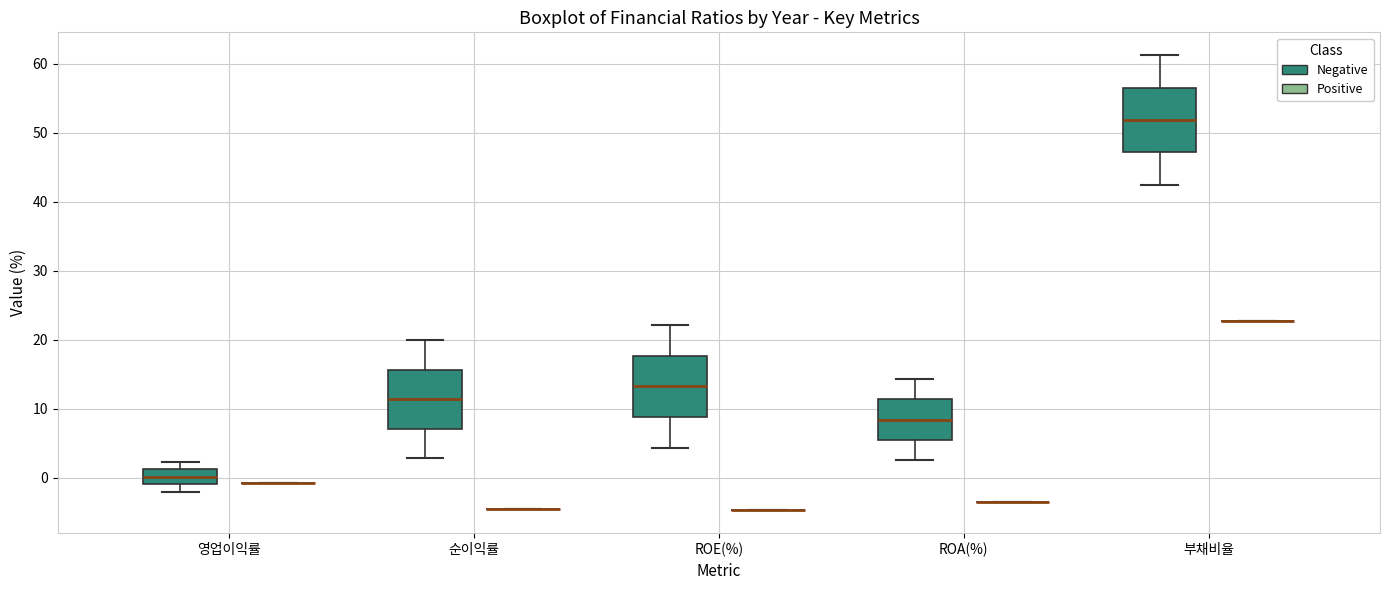

Reading left to right, read every box against the y-axis: the position of its median line, the range the box covers, and the ends of its whiskers. The values are not printed on the chart, so give them approximately, as read against the axis.

영업이익률 (Negative): median 0, box -1 to 1, whiskers -2 to 2
영업이익률 (Positive): box collapsed to a line at -1, whiskers -1 to -1
순이익률 (Negative): median 11, box 7 to 16, whiskers 3 to 20
순이익률 (Positive): box collapsed to a line at -5, whiskers -5 to -5
ROE(%) (Negative): median 13, box 9 to 18, whiskers 4 to 22
ROE(%) (Positive): box collapsed to a line at -5, whiskers -5 to -5
ROA(%) (Negative): median 8, box 5 to 11, whiskers 3 to 14
ROA(%) (Positive): box collapsed to a line at -4, whiskers -4 to -4
부채비율 (Negative): median 52, box 47 to 57, whiskers 42 to 61
부채비율 (Positive): box collapsed to a line at 23, whiskers 23 to 23